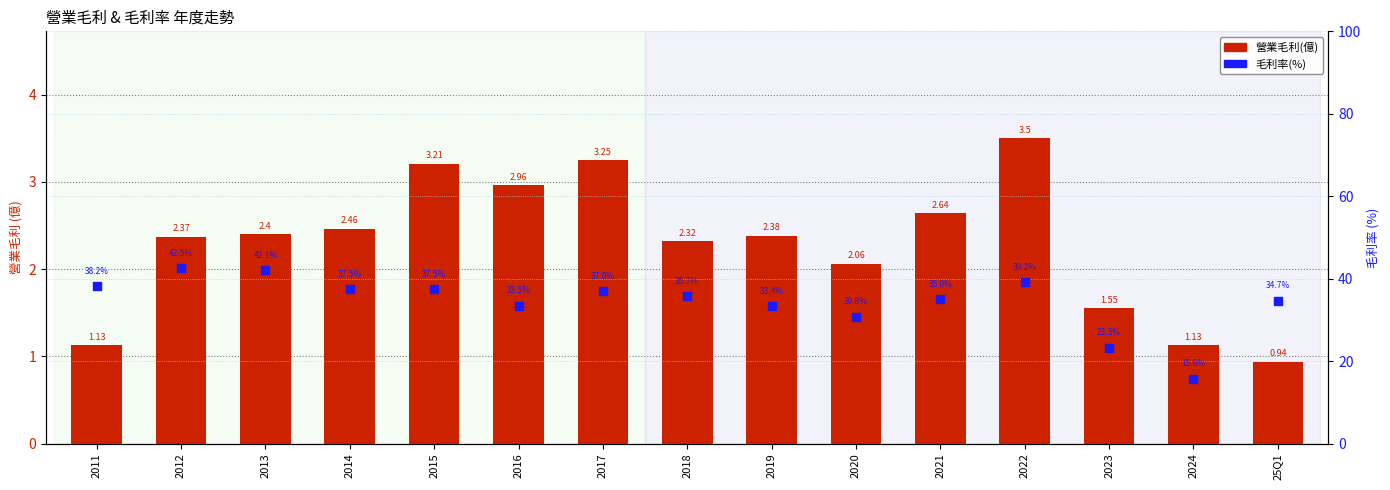

What is the total value across all series at 2016?

36.5